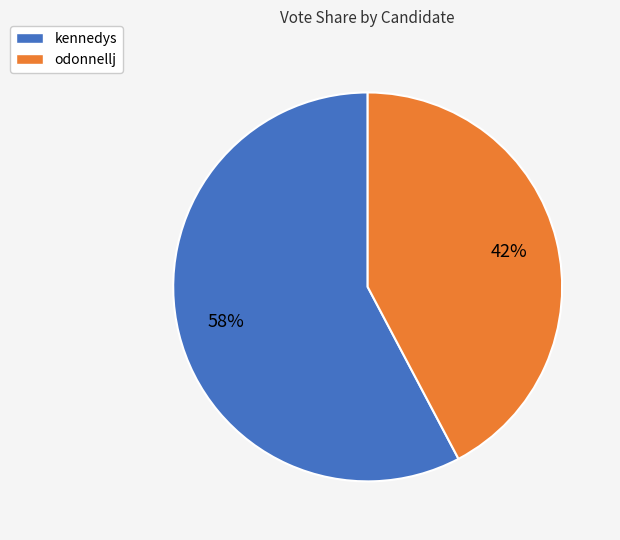

The kennedys slice represents 58% of the pie. True or false?

True